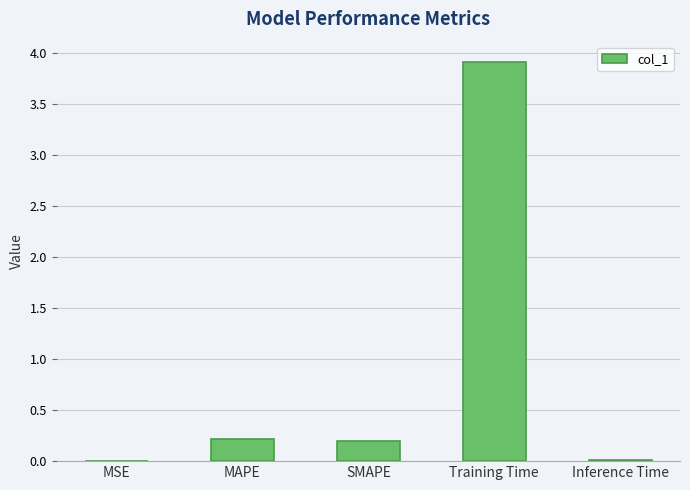

What is the change in value from SMAPE to Training Time?

+3.7